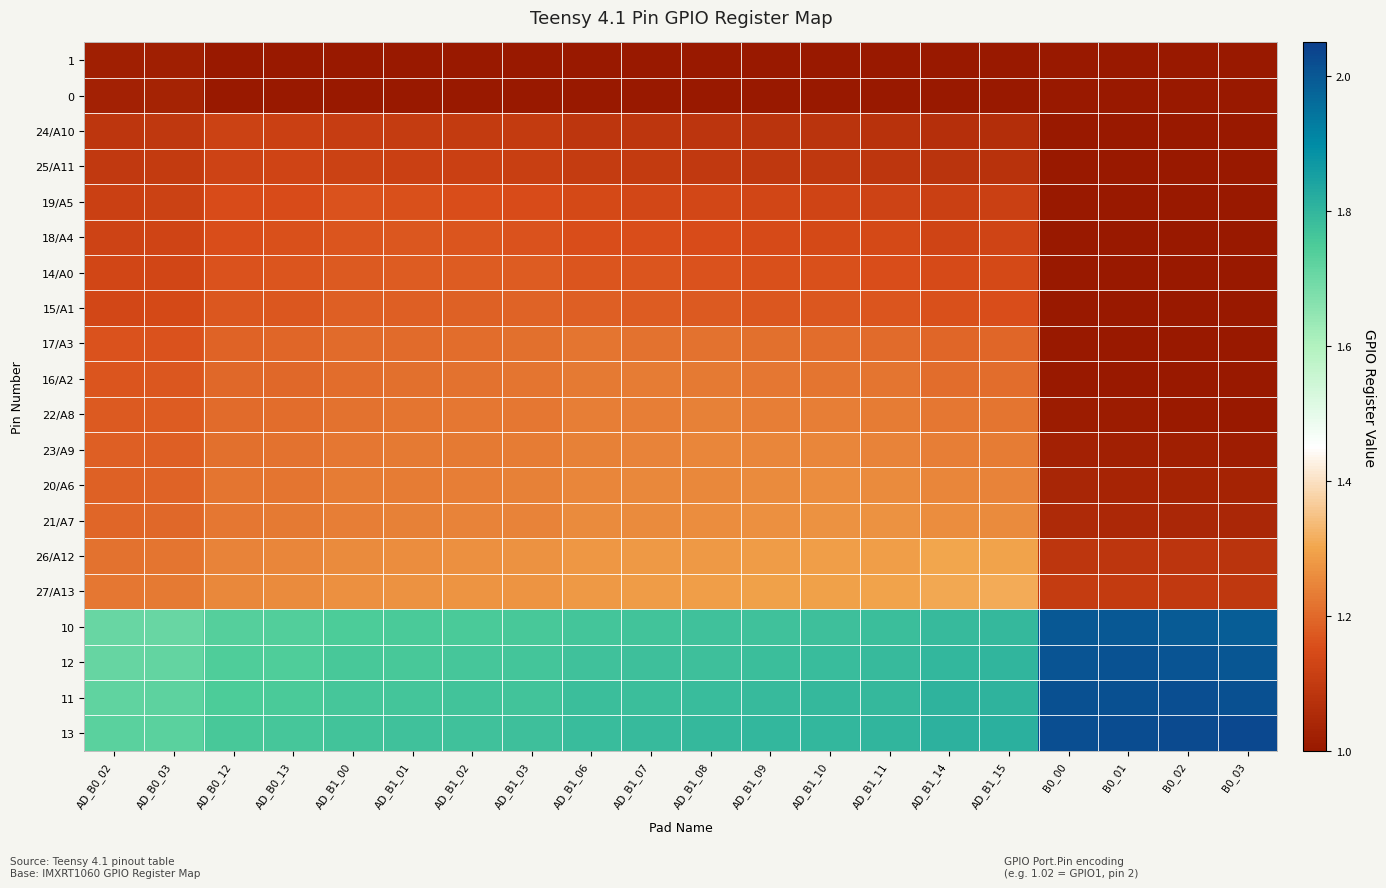

Reading left to right, list all the values displayed in this chart.

1: AD_B0_02=1.0	AD_B0_03=1.0	AD_B0_12=1.0	AD_B0_13=1.0	AD_B1_00=1.0	AD_B1_01=1.0	AD_B1_02=1.0	AD_B1_03=1.0	AD_B1_06=1.0	AD_B1_07=1.0	AD_B1_08=1.0	AD_B1_09=1.0	AD_B1_10=0.9	AD_B1_11=0.9	AD_B1_14=0.9	AD_B1_15=0.9	B0_00=0.7	B0_01=0.7	B0_02=0.7	B0_03=0.7
0: AD_B0_02=1.0	AD_B0_03=1.0	AD_B0_12=1.0	AD_B0_13=1.0	AD_B1_00=1.0	AD_B1_01=1.0	AD_B1_02=1.0	AD_B1_03=1.0	AD_B1_06=1.0	AD_B1_07=1.0	AD_B1_08=1.0	AD_B1_09=1.0	AD_B1_10=1.0	AD_B1_11=1.0	AD_B1_14=0.9	AD_B1_15=0.9	B0_00=0.7	B0_01=0.7	B0_02=0.7	B0_03=0.7
24/A10: AD_B0_02=1.1	AD_B0_03=1.1	AD_B0_12=1.1	AD_B0_13=1.1	AD_B1_00=1.1	AD_B1_01=1.1	AD_B1_02=1.1	AD_B1_03=1.1	AD_B1_06=1.1	AD_B1_07=1.1	AD_B1_08=1.1	AD_B1_09=1.1	AD_B1_10=1.1	AD_B1_11=1.1	AD_B1_14=1.1	AD_B1_15=1.1	B0_00=0.9	B0_01=0.9	B0_02=0.9	B0_03=0.8
25/A11: AD_B0_02=1.1	AD_B0_03=1.1	AD_B0_12=1.1	AD_B0_13=1.1	AD_B1_00=1.1	AD_B1_01=1.1	AD_B1_02=1.1	AD_B1_03=1.1	AD_B1_06=1.1	AD_B1_07=1.1	AD_B1_08=1.1	AD_B1_09=1.1	AD_B1_10=1.1	AD_B1_11=1.1	AD_B1_14=1.1	AD_B1_15=1.1	B0_00=0.9	B0_01=0.9	B0_02=0.9	B0_03=0.9
19/A5: AD_B0_02=1.1	AD_B0_03=1.1	AD_B0_12=1.1	AD_B0_13=1.2	AD_B1_00=1.2	AD_B1_01=1.2	AD_B1_02=1.2	AD_B1_03=1.2	AD_B1_06=1.1	AD_B1_07=1.1	AD_B1_08=1.1	AD_B1_09=1.1	AD_B1_10=1.1	AD_B1_11=1.1	AD_B1_14=1.1	AD_B1_15=1.1	B0_00=0.9	B0_01=0.9	B0_02=0.9	B0_03=0.9
18/A4: AD_B0_02=1.1	AD_B0_03=1.1	AD_B0_12=1.2	AD_B0_13=1.2	AD_B1_00=1.2	AD_B1_01=1.2	AD_B1_02=1.2	AD_B1_03=1.2	AD_B1_06=1.2	AD_B1_07=1.2	AD_B1_08=1.1	AD_B1_09=1.1	AD_B1_10=1.1	AD_B1_11=1.1	AD_B1_14=1.1	AD_B1_15=1.1	B0_00=0.9	B0_01=0.9	B0_02=0.9	B0_03=0.9
14/A0: AD_B0_02=1.1	AD_B0_03=1.1	AD_B0_12=1.2	AD_B0_13=1.2	AD_B1_00=1.2	AD_B1_01=1.2	AD_B1_02=1.2	AD_B1_03=1.2	AD_B1_06=1.2	AD_B1_07=1.2	AD_B1_08=1.2	AD_B1_09=1.2	AD_B1_10=1.2	AD_B1_11=1.2	AD_B1_14=1.1	AD_B1_15=1.1	B0_00=0.9	B0_01=0.9	B0_02=0.9	B0_03=0.9
15/A1: AD_B0_02=1.1	AD_B0_03=1.1	AD_B0_12=1.2	AD_B0_13=1.2	AD_B1_00=1.2	AD_B1_01=1.2	AD_B1_02=1.2	AD_B1_03=1.2	AD_B1_06=1.2	AD_B1_07=1.2	AD_B1_08=1.2	AD_B1_09=1.2	AD_B1_10=1.2	AD_B1_11=1.2	AD_B1_14=1.2	AD_B1_15=1.2	B0_00=0.9	B0_01=0.9	B0_02=0.9	B0_03=0.9
17/A3: AD_B0_02=1.2	AD_B0_03=1.2	AD_B0_12=1.2	AD_B0_13=1.2	AD_B1_00=1.2	AD_B1_01=1.2	AD_B1_02=1.2	AD_B1_03=1.2	AD_B1_06=1.2	AD_B1_07=1.2	AD_B1_08=1.2	AD_B1_09=1.2	AD_B1_10=1.2	AD_B1_11=1.2	AD_B1_14=1.2	AD_B1_15=1.2	B0_00=1.0	B0_01=1.0	B0_02=1.0	B0_03=1.0
16/A2: AD_B0_02=1.2	AD_B0_03=1.2	AD_B0_12=1.2	AD_B0_13=1.2	AD_B1_00=1.2	AD_B1_01=1.2	AD_B1_02=1.2	AD_B1_03=1.2	AD_B1_06=1.2	AD_B1_07=1.2	AD_B1_08=1.2	AD_B1_09=1.2	AD_B1_10=1.2	AD_B1_11=1.2	AD_B1_14=1.2	AD_B1_15=1.2	B0_00=1.0	B0_01=1.0	B0_02=1.0	B0_03=1.0
22/A8: AD_B0_02=1.2	AD_B0_03=1.2	AD_B0_12=1.2	AD_B0_13=1.2	AD_B1_00=1.2	AD_B1_01=1.2	AD_B1_02=1.2	AD_B1_03=1.2	AD_B1_06=1.2	AD_B1_07=1.2	AD_B1_08=1.2	AD_B1_09=1.2	AD_B1_10=1.2	AD_B1_11=1.2	AD_B1_14=1.2	AD_B1_15=1.2	B0_00=1.0	B0_01=1.0	B0_02=1.0	B0_03=1.0
23/A9: AD_B0_02=1.2	AD_B0_03=1.2	AD_B0_12=1.2	AD_B0_13=1.2	AD_B1_00=1.2	AD_B1_01=1.2	AD_B1_02=1.2	AD_B1_03=1.2	AD_B1_06=1.2	AD_B1_07=1.2	AD_B1_08=1.2	AD_B1_09=1.2	AD_B1_10=1.2	AD_B1_11=1.2	AD_B1_14=1.2	AD_B1_15=1.2	B0_00=1.0	B0_01=1.0	B0_02=1.0	B0_03=1.0
20/A6: AD_B0_02=1.2	AD_B0_03=1.2	AD_B0_12=1.2	AD_B0_13=1.2	AD_B1_00=1.2	AD_B1_01=1.2	AD_B1_02=1.2	AD_B1_03=1.2	AD_B1_06=1.2	AD_B1_07=1.3	AD_B1_08=1.3	AD_B1_09=1.3	AD_B1_10=1.3	AD_B1_11=1.3	AD_B1_14=1.2	AD_B1_15=1.2	B0_00=1.0	B0_01=1.0	B0_02=1.0	B0_03=1.0
21/A7: AD_B0_02=1.2	AD_B0_03=1.2	AD_B0_12=1.2	AD_B0_13=1.2	AD_B1_00=1.2	AD_B1_01=1.2	AD_B1_02=1.2	AD_B1_03=1.2	AD_B1_06=1.3	AD_B1_07=1.3	AD_B1_08=1.3	AD_B1_09=1.3	AD_B1_10=1.3	AD_B1_11=1.3	AD_B1_14=1.3	AD_B1_15=1.3	B0_00=1.1	B0_01=1.0	B0_02=1.0	B0_03=1.0
26/A12: AD_B0_02=1.2	AD_B0_03=1.2	AD_B0_12=1.2	AD_B0_13=1.2	AD_B1_00=1.3	AD_B1_01=1.3	AD_B1_02=1.3	AD_B1_03=1.3	AD_B1_06=1.3	AD_B1_07=1.3	AD_B1_08=1.3	AD_B1_09=1.3	AD_B1_10=1.3	AD_B1_11=1.3	AD_B1_14=1.3	AD_B1_15=1.3	B0_00=1.1	B0_01=1.1	B0_02=1.1	B0_03=1.1
27/A13: AD_B0_02=1.2	AD_B0_03=1.2	AD_B0_12=1.3	AD_B0_13=1.3	AD_B1_00=1.3	AD_B1_01=1.3	AD_B1_02=1.3	AD_B1_03=1.3	AD_B1_06=1.3	AD_B1_07=1.3	AD_B1_08=1.3	AD_B1_09=1.3	AD_B1_10=1.3	AD_B1_11=1.3	AD_B1_14=1.3	AD_B1_15=1.3	B0_00=1.1	B0_01=1.1	B0_02=1.1	B0_03=1.1
10: AD_B0_02=1.7	AD_B0_03=1.7	AD_B0_12=1.7	AD_B0_13=1.7	AD_B1_00=1.7	AD_B1_01=1.8	AD_B1_02=1.8	AD_B1_03=1.8	AD_B1_06=1.8	AD_B1_07=1.8	AD_B1_08=1.8	AD_B1_09=1.8	AD_B1_10=1.8	AD_B1_11=1.8	AD_B1_14=1.8	AD_B1_15=1.8	B0_00=2.0	B0_01=2.0	B0_02=2.0	B0_03=2.0
12: AD_B0_02=1.7	AD_B0_03=1.7	AD_B0_12=1.7	AD_B0_13=1.7	AD_B1_00=1.8	AD_B1_01=1.8	AD_B1_02=1.8	AD_B1_03=1.8	AD_B1_06=1.8	AD_B1_07=1.8	AD_B1_08=1.8	AD_B1_09=1.8	AD_B1_10=1.8	AD_B1_11=1.8	AD_B1_14=1.8	AD_B1_15=1.8	B0_00=2.0	B0_01=2.0	B0_02=2.0	B0_03=2.0
11: AD_B0_02=1.7	AD_B0_03=1.7	AD_B0_12=1.8	AD_B0_13=1.8	AD_B1_00=1.8	AD_B1_01=1.8	AD_B1_02=1.8	AD_B1_03=1.8	AD_B1_06=1.8	AD_B1_07=1.8	AD_B1_08=1.8	AD_B1_09=1.8	AD_B1_10=1.8	AD_B1_11=1.8	AD_B1_14=1.8	AD_B1_15=1.8	B0_00=2.0	B0_01=2.0	B0_02=2.0	B0_03=2.0
13: AD_B0_02=1.7	AD_B0_03=1.7	AD_B0_12=1.8	AD_B0_13=1.8	AD_B1_00=1.8	AD_B1_01=1.8	AD_B1_02=1.8	AD_B1_03=1.8	AD_B1_06=1.8	AD_B1_07=1.8	AD_B1_08=1.8	AD_B1_09=1.8	AD_B1_10=1.8	AD_B1_11=1.8	AD_B1_14=1.8	AD_B1_15=1.8	B0_00=2.0	B0_01=2.0	B0_02=2.0	B0_03=2.0